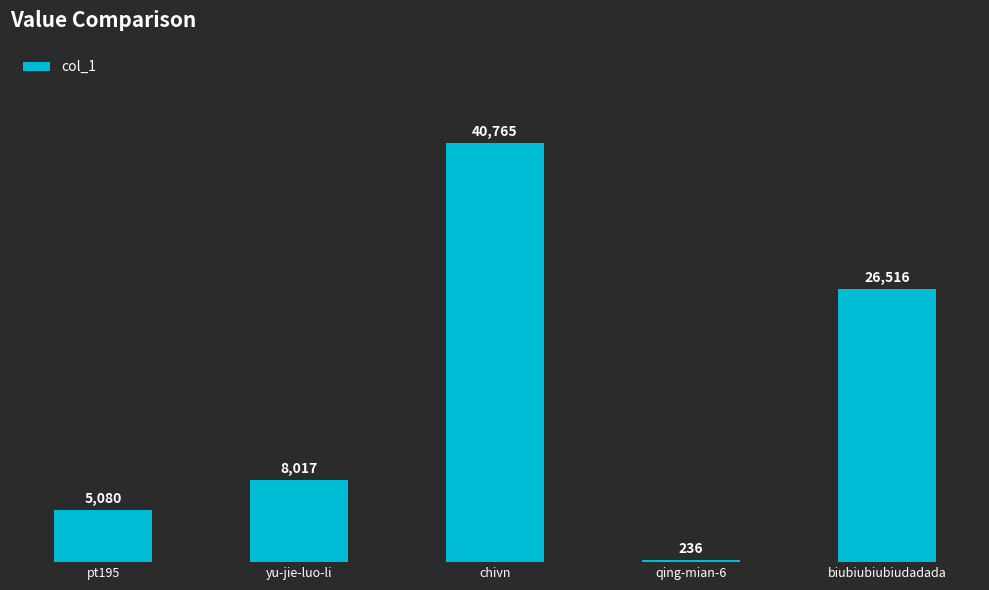

Read the value at qing-mian-6.

236